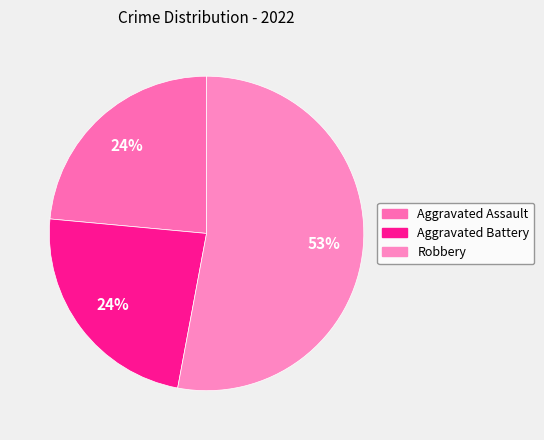

Is there any slice that represents more than half of the pie?

Yes